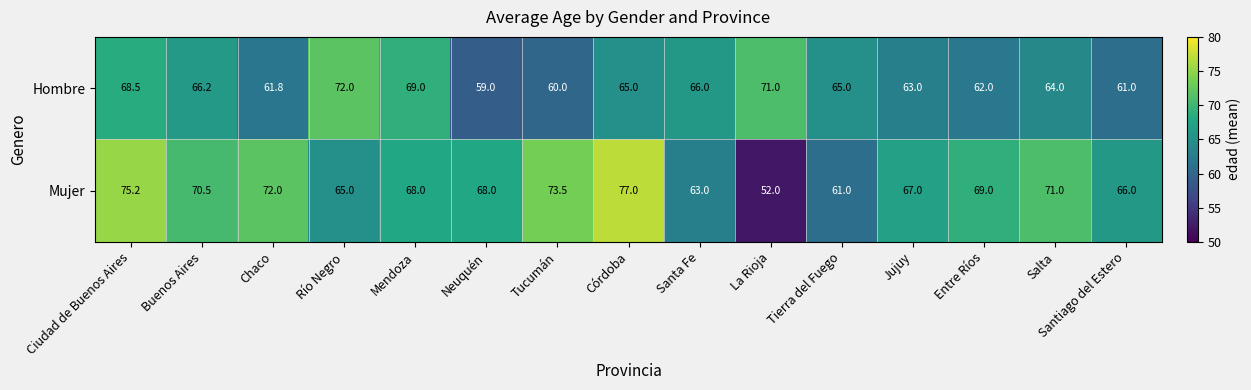

At which category does the chart reach its minimum across all series?

La Rioja